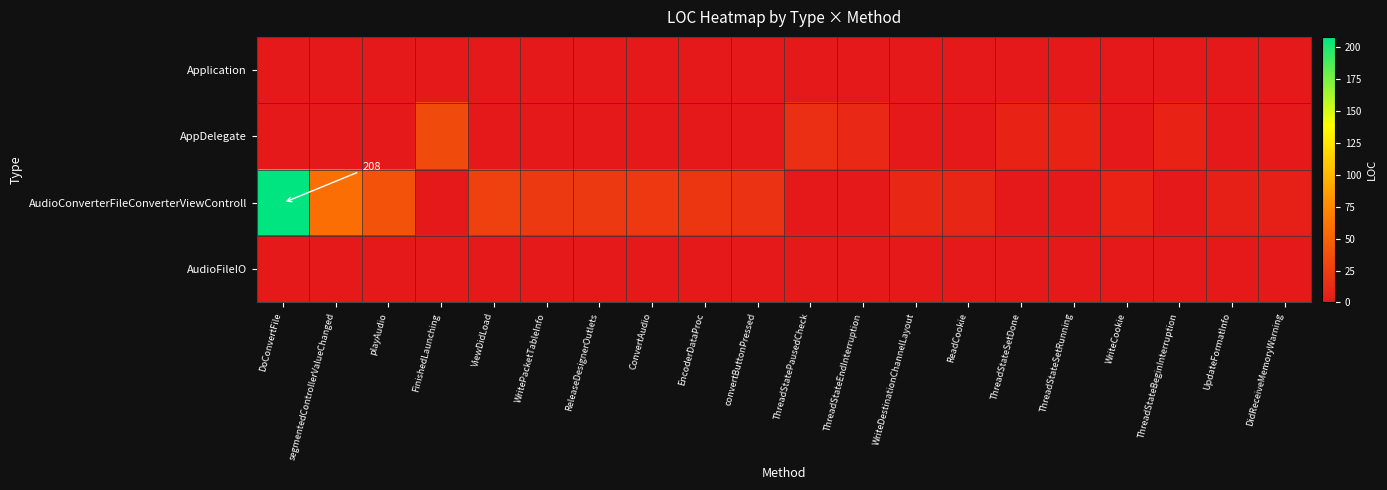

Reading left to right, what are all the values shown in this chart?

row_0: 0	0	0	0	0	0	0	0	0	0	0	0	0	0	0	0	0	0	0	0
row_1: 0	0	0	33	0	0	0	0	0	0	15	11	0	0	7	7	0	7	0	0
row_2: 208	58	39	0	27	22	22	21	20	17	0	0	10	9	0	0	7	0	5	5
row_3: 0	0	0	0	0	0	0	0	0	0	0	0	0	0	0	0	0	0	0	0